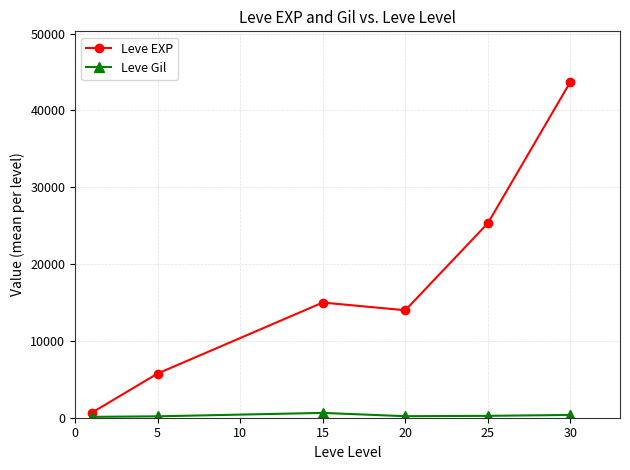

Which series has the largest total across all categories?

Leve EXP